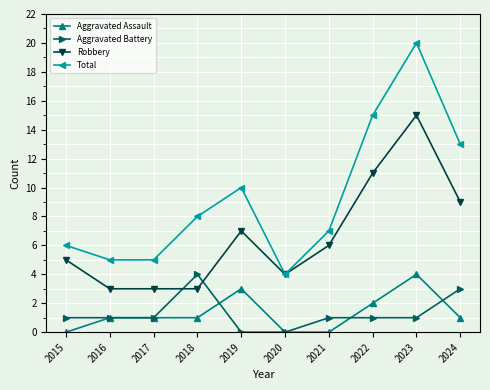

What is the difference between the highest and lowest values at 2016?

4